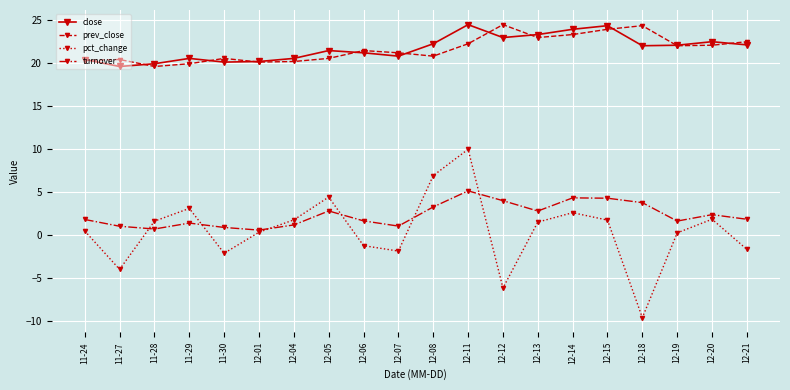

At which category does close reach its first local peak?

11-29